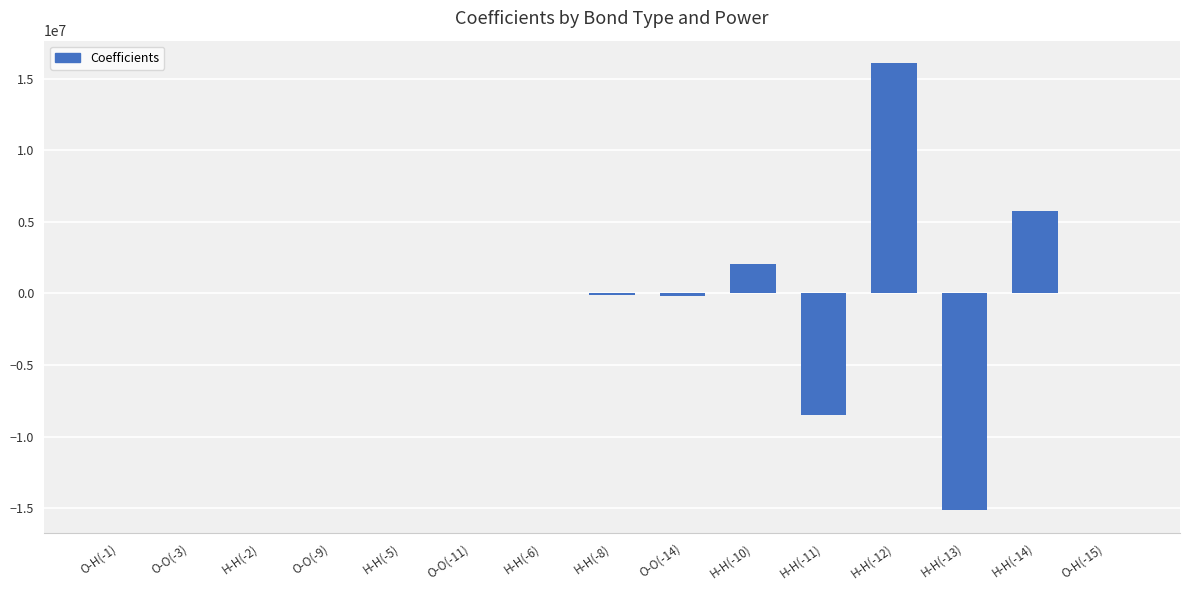

At which category does the chart reach its peak across all series?

H-H(-12)